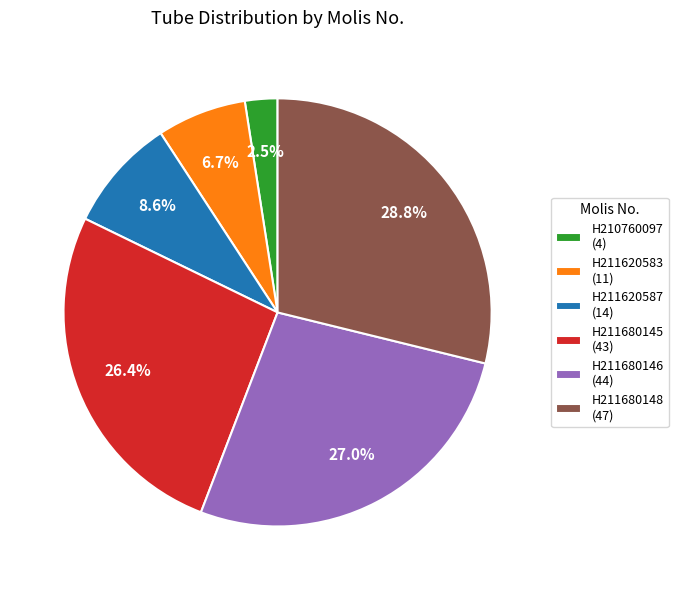

What percentage is NOT represented by H211620587?

91.4%